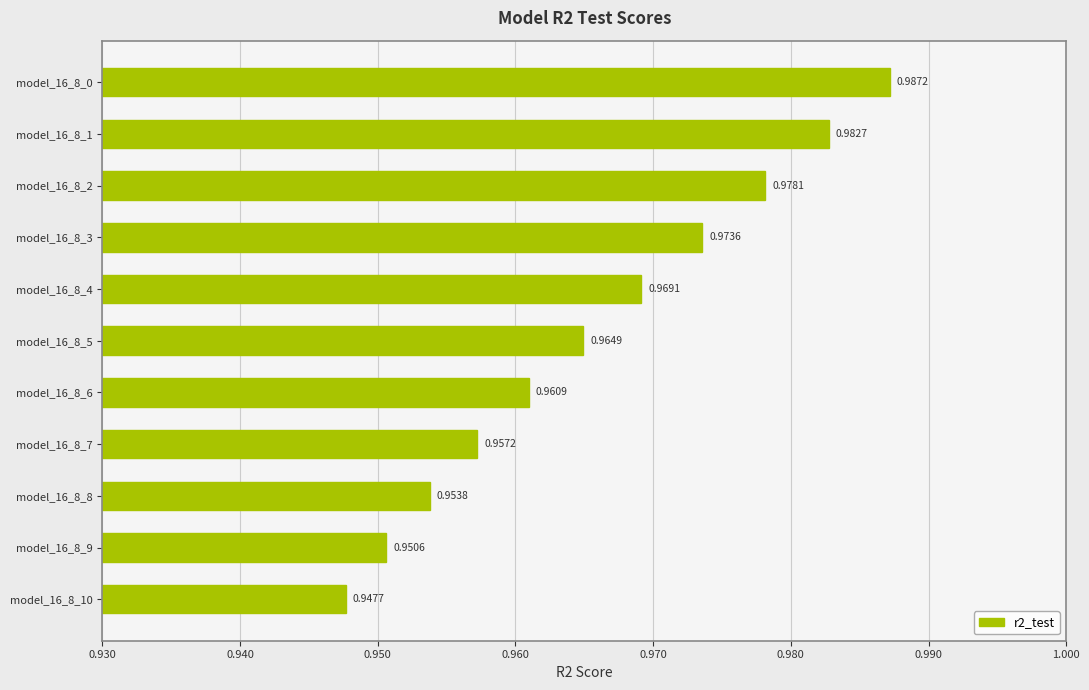

Which has a higher value, model_16_8_2 or model_16_8_3?

model_16_8_2